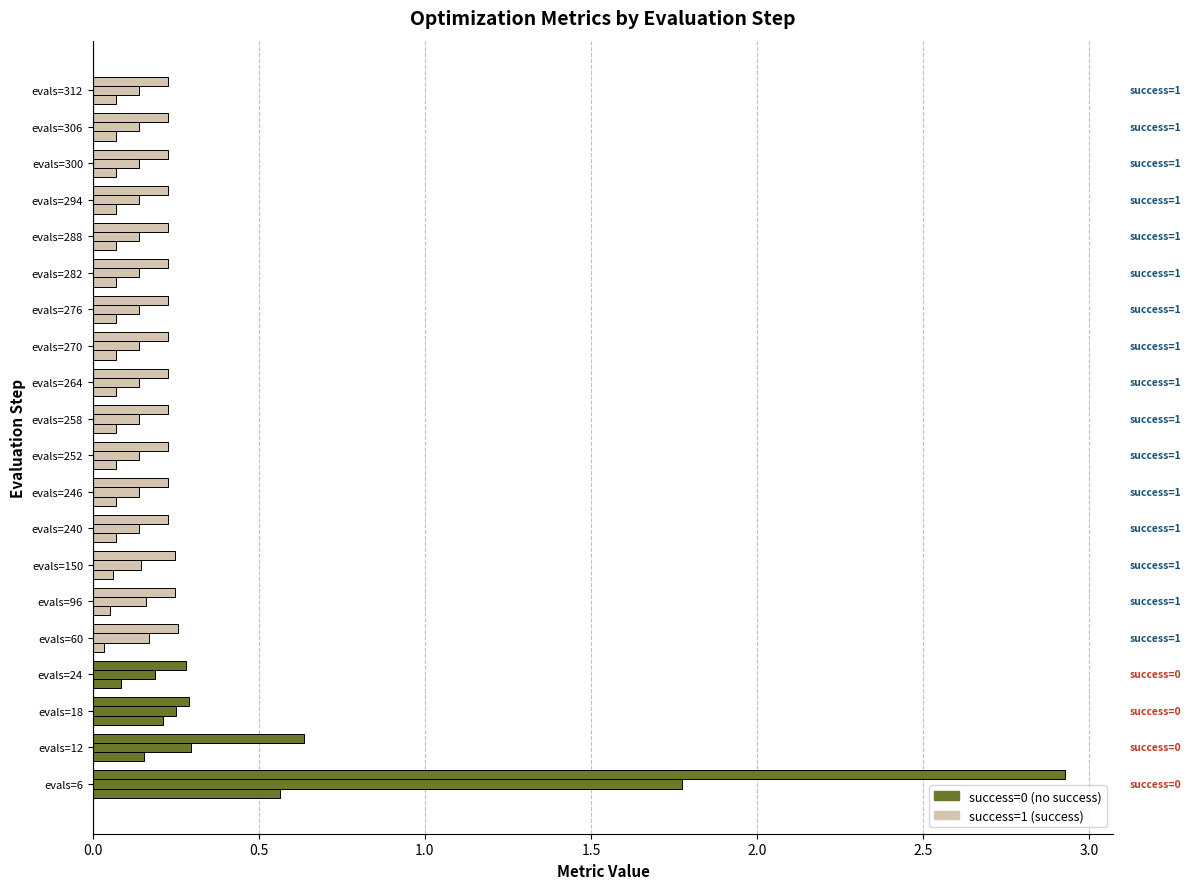

How many categories are shown in the chart?

20